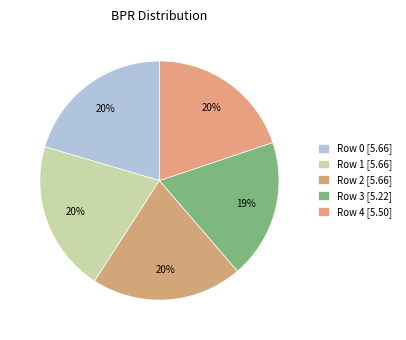

Which category has the biggest portion of the pie?

Row 0